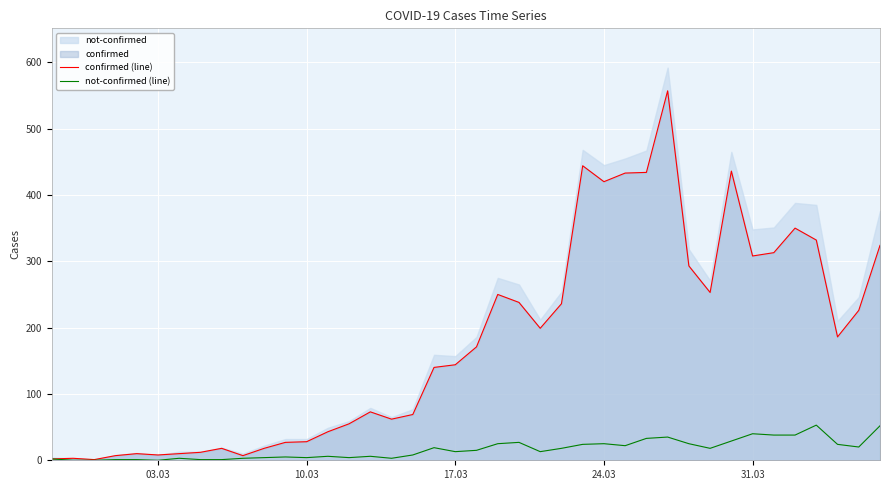

The not-confirmed (line) series shows 40 at 31.03. True or false?

True